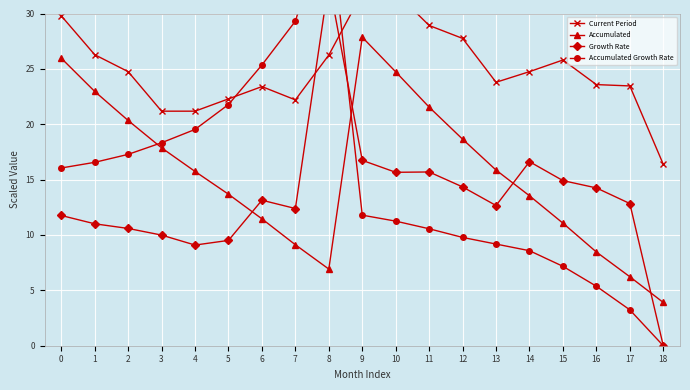

How many intersections are there between Current Period and Growth Rate?

2